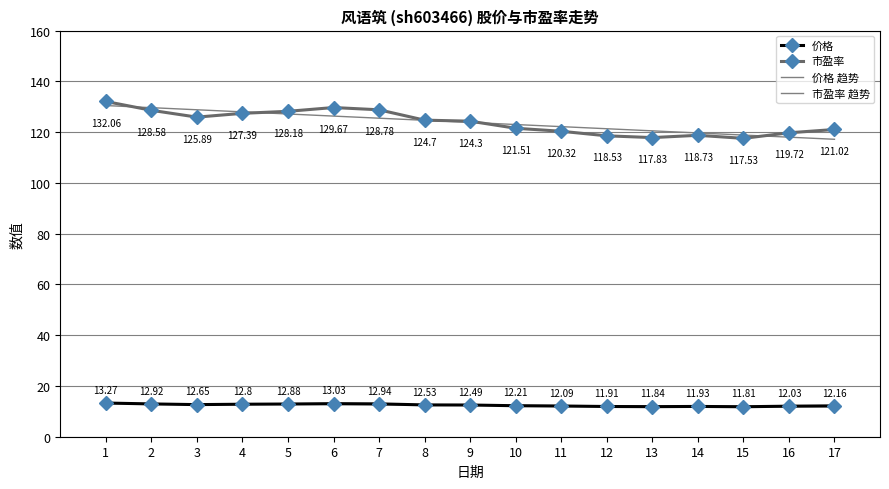

What is the total value across all series at 1?

288.9